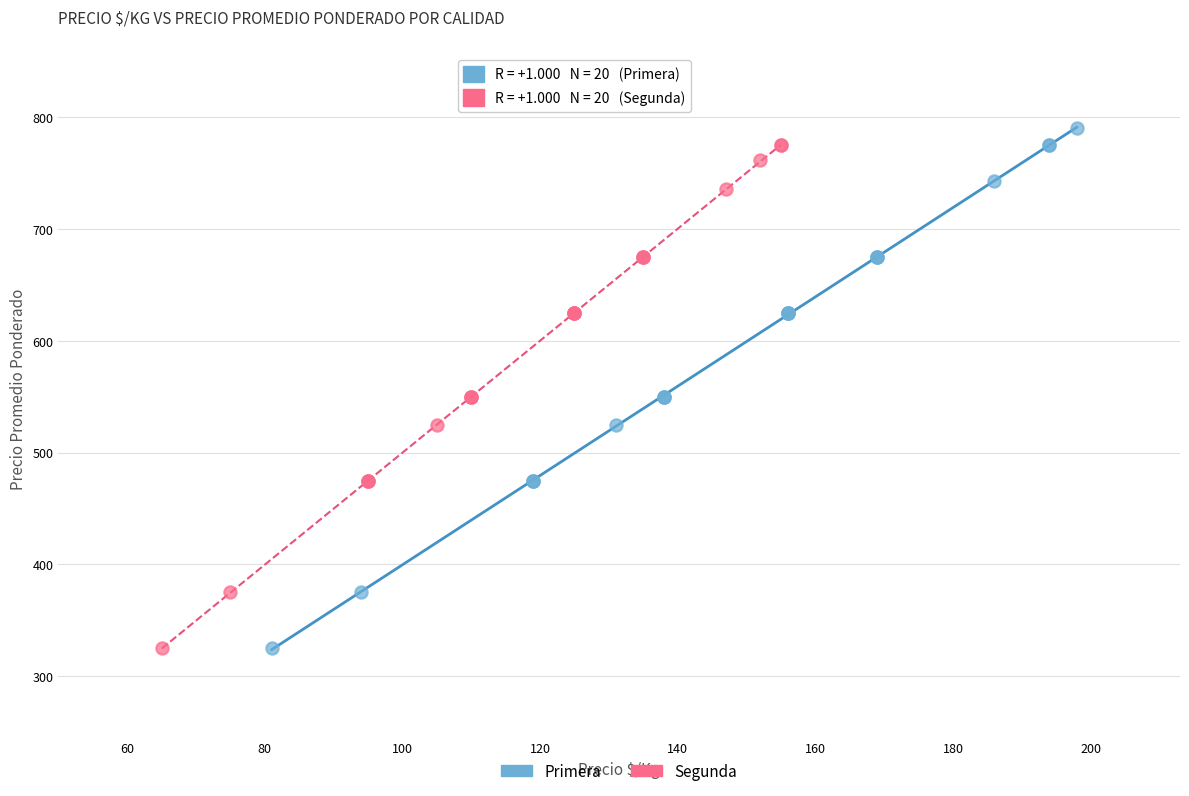

Which series has the largest Y range (max minus min)?

Primera